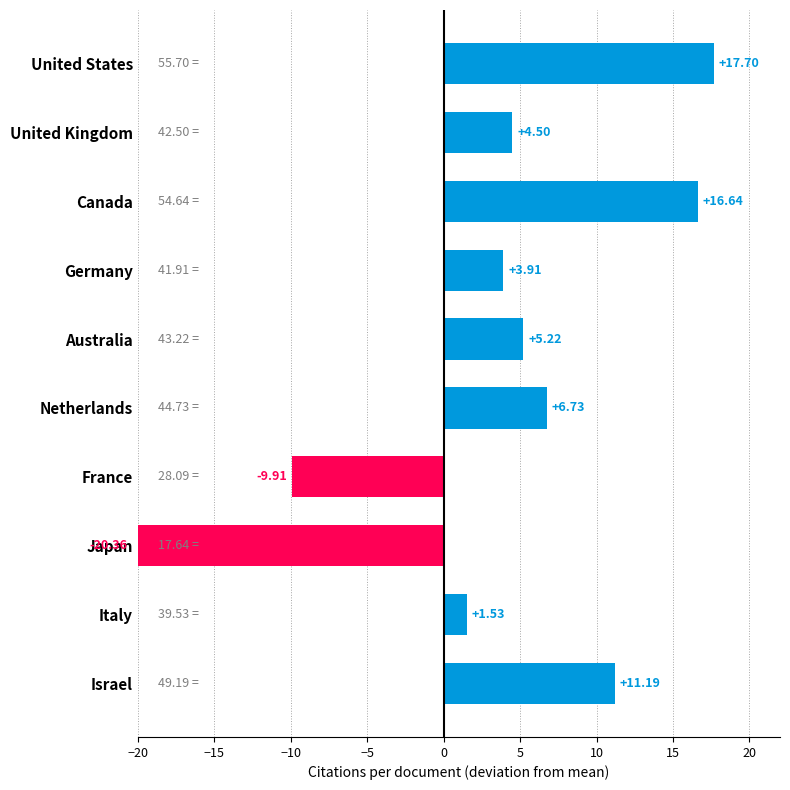

Rank the categories by value from highest to lowest.

United States, Canada, Israel, Netherlands, Australia, United Kingdom, Germany, Italy, France, Japan